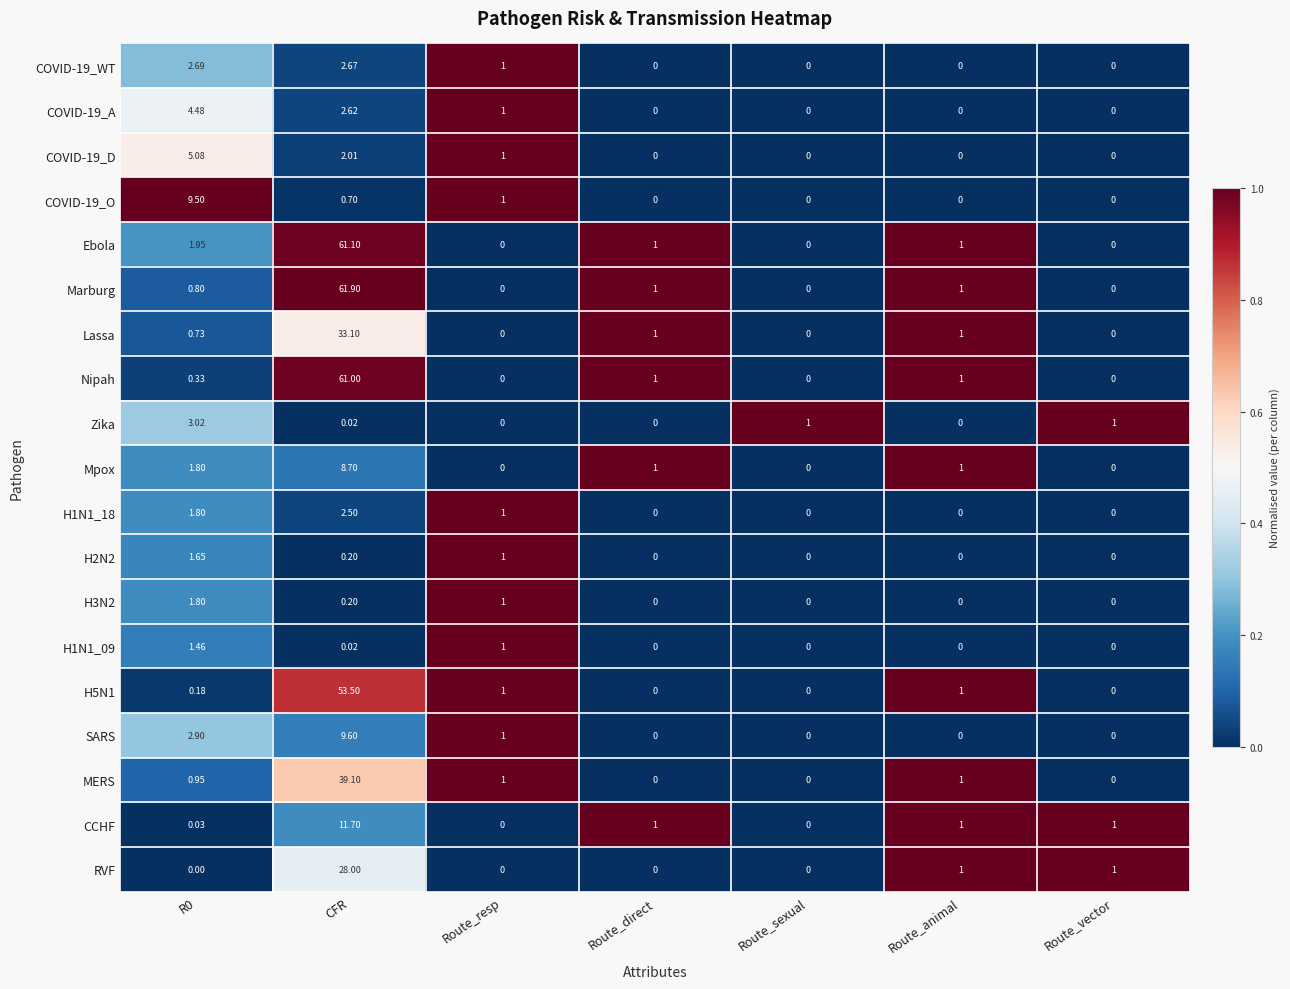

Which label corresponds to the largest value in the chart?

CFR